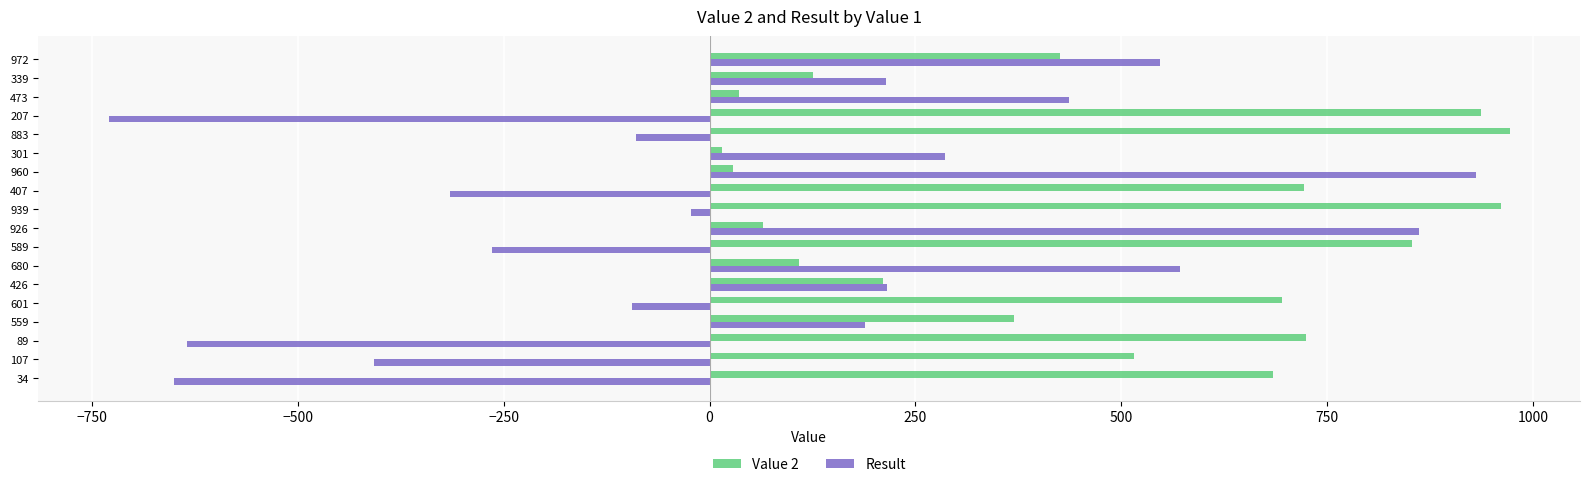

Rank the series by their maximum value, from lowest to highest.

Result, Value 2